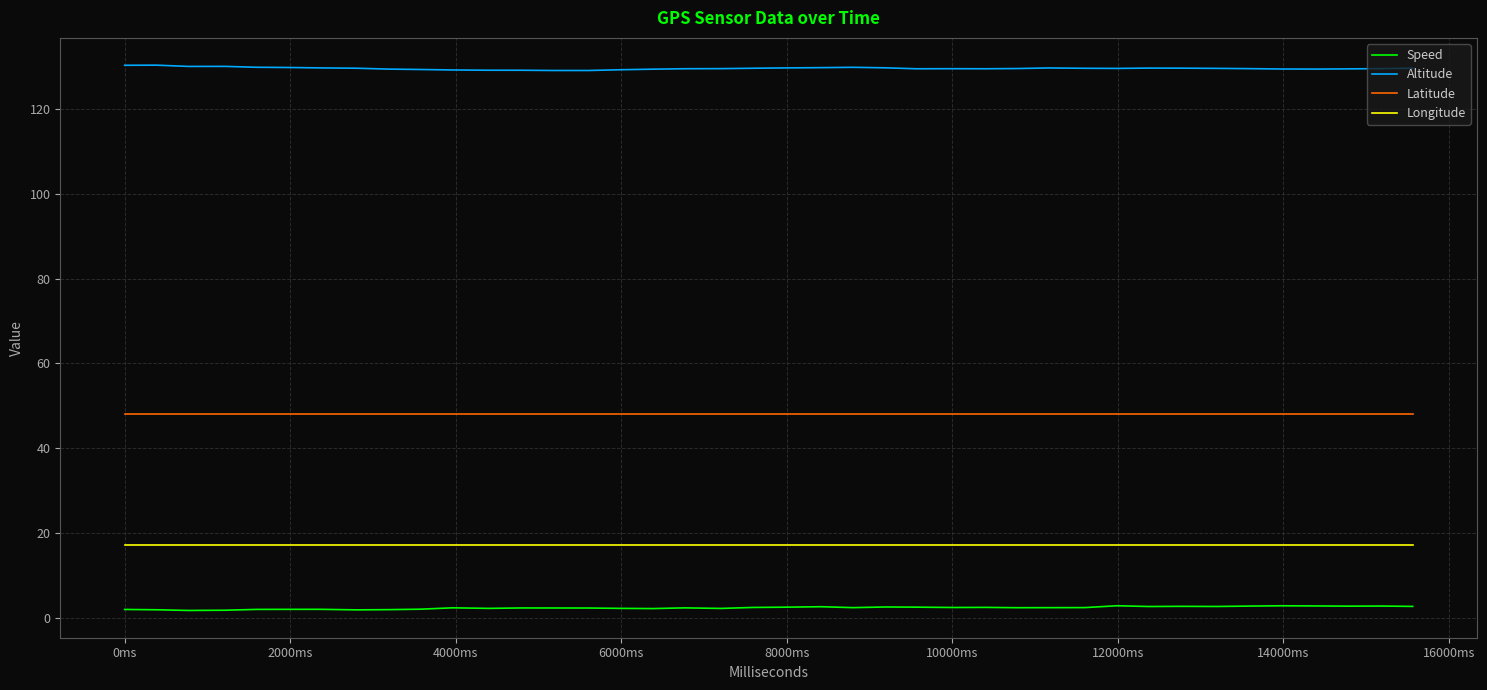

True or false: Altitude and Speed cross at least once.

False